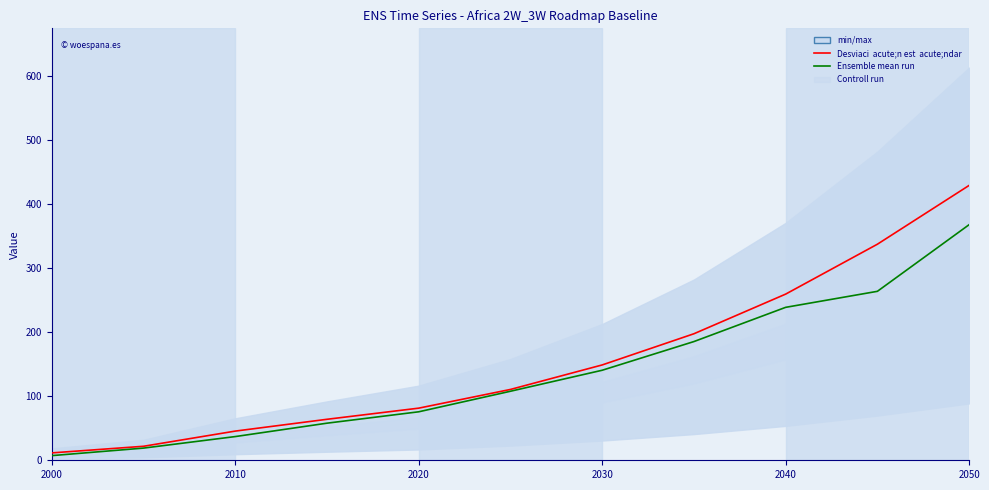

What is the average value of the Ensemble mean run series?

155.1